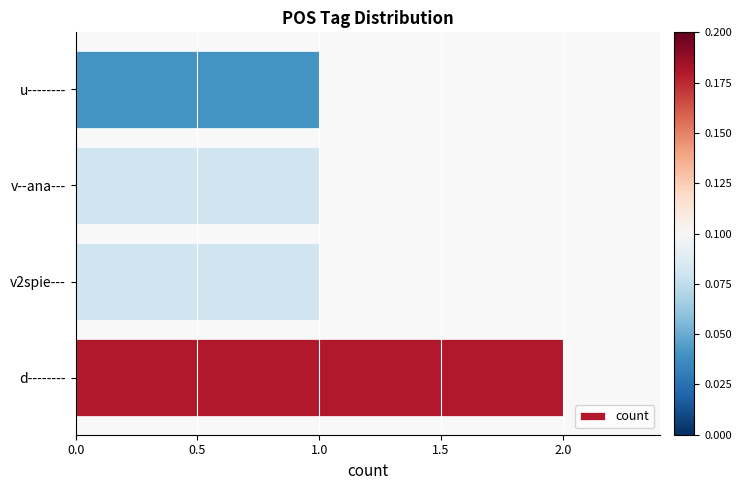

Approximately how many times larger is the value at v2spie--- compared to u--------?

1.0